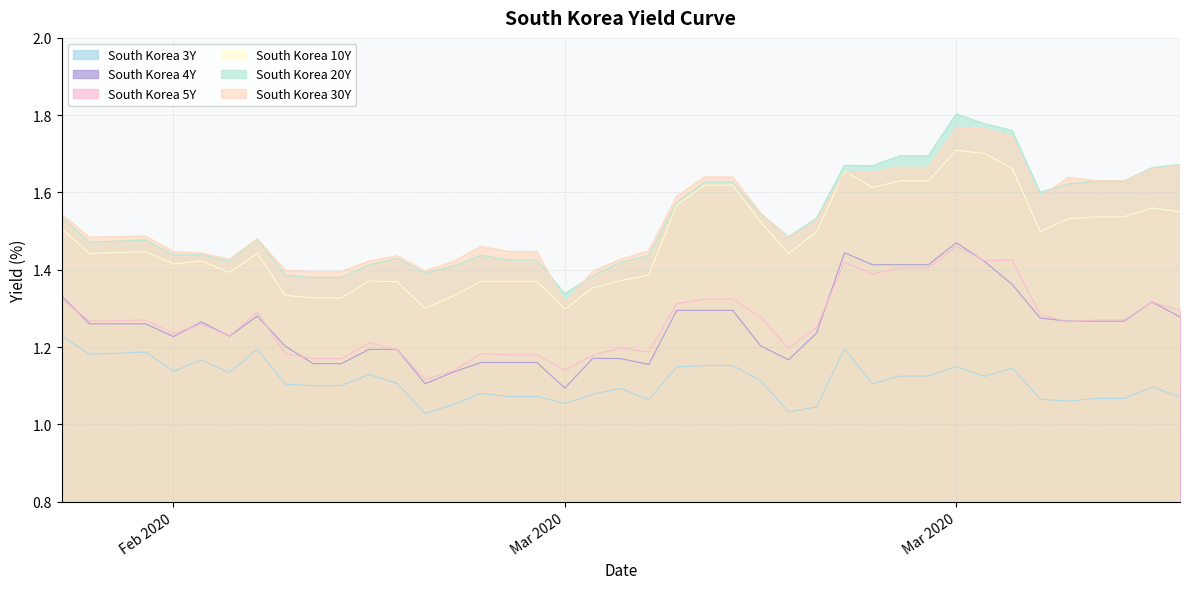

List the labels in order of South Korea 20Y value, largest first.

2020-03-23, 2020-03-24, 2020-03-25, 2020-03-21, 2020-03-22, 2020-03-31, 2020-03-19, 2020-03-20, 2020-03-30, 2020-03-28, 2020-03-29, 2020-03-14, 2020-03-15, 2020-03-27, 2020-03-26, 2020-03-13, 2020-03-16, 2020-02-20, 2020-03-18, 2020-03-17, 2020-02-27, 2020-02-23, 2020-02-21, 2020-02-25, 2020-02-24, 2020-03-06, 2020-03-12, 2020-03-03, 2020-03-07, 2020-03-08, 2020-02-26, 2020-03-11, 2020-03-02, 2020-03-05, 2020-03-04, 2020-02-28, 2020-03-10, 2020-02-29, 2020-03-01, 2020-03-09